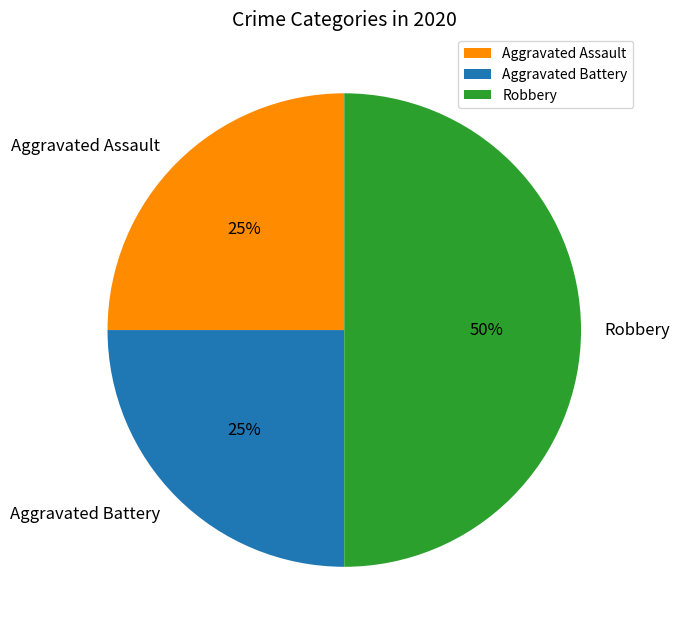

Do Aggravated Battery and Robbery together represent more than half of the pie?

Yes